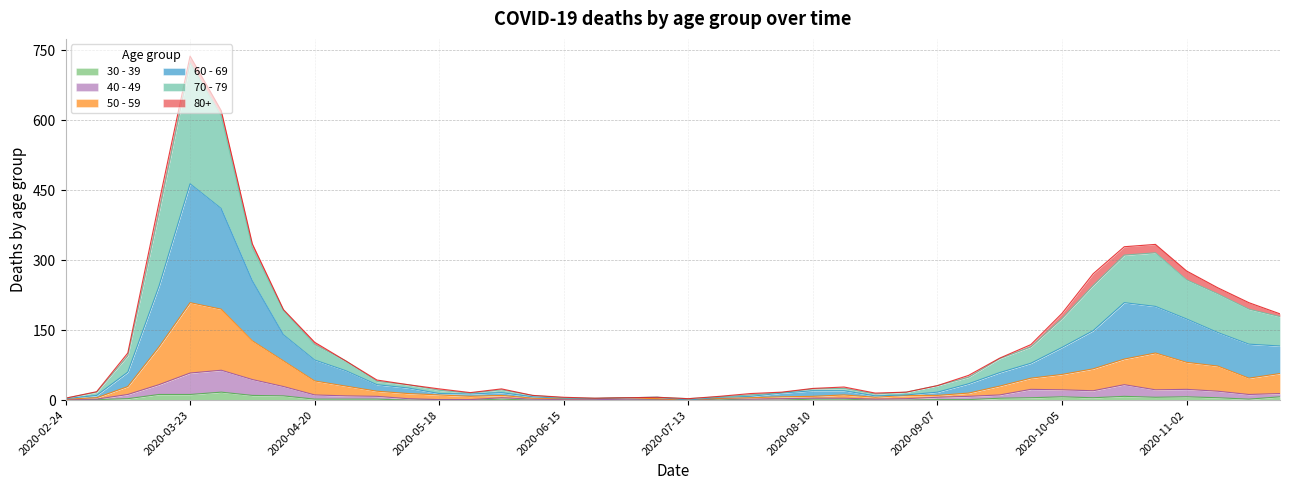

What are all the series names shown in the legend?

30 - 39, 40 - 49, 50 - 59, 60 - 69, 70 - 79, 80+